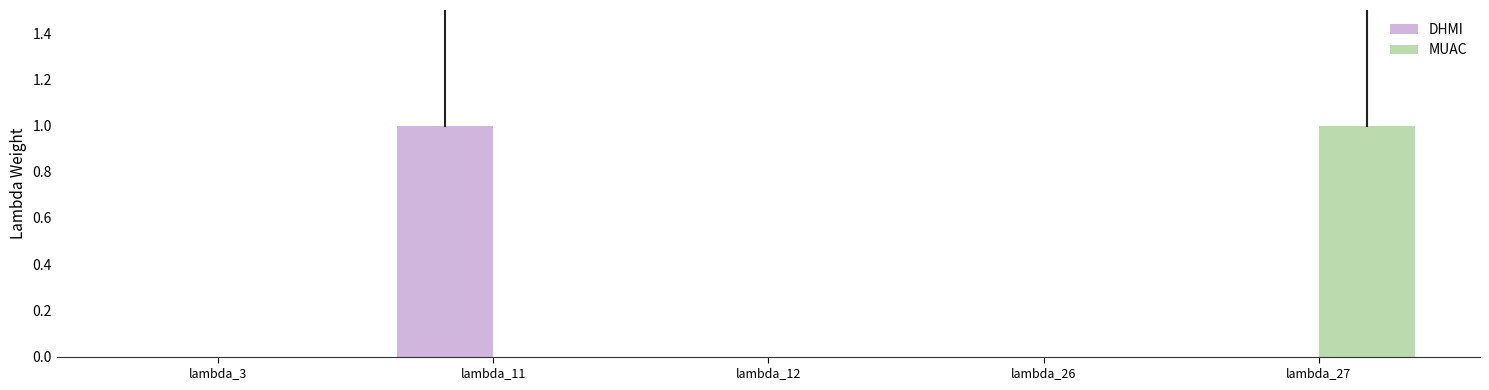

What is the highest value of the MUAC series?

1